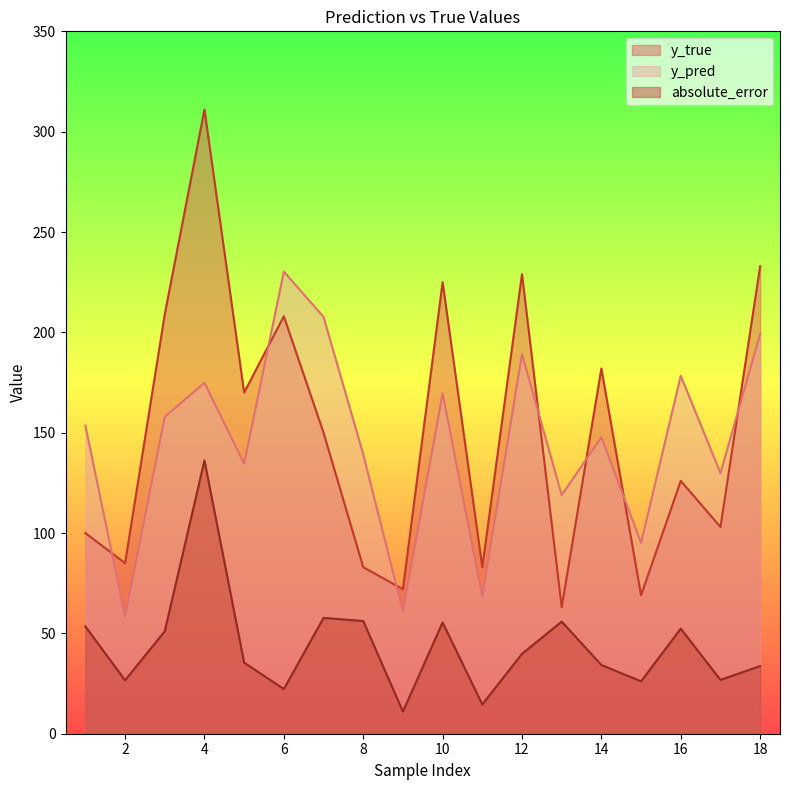

True or false: y_true and absolute_error cross at least once.

False